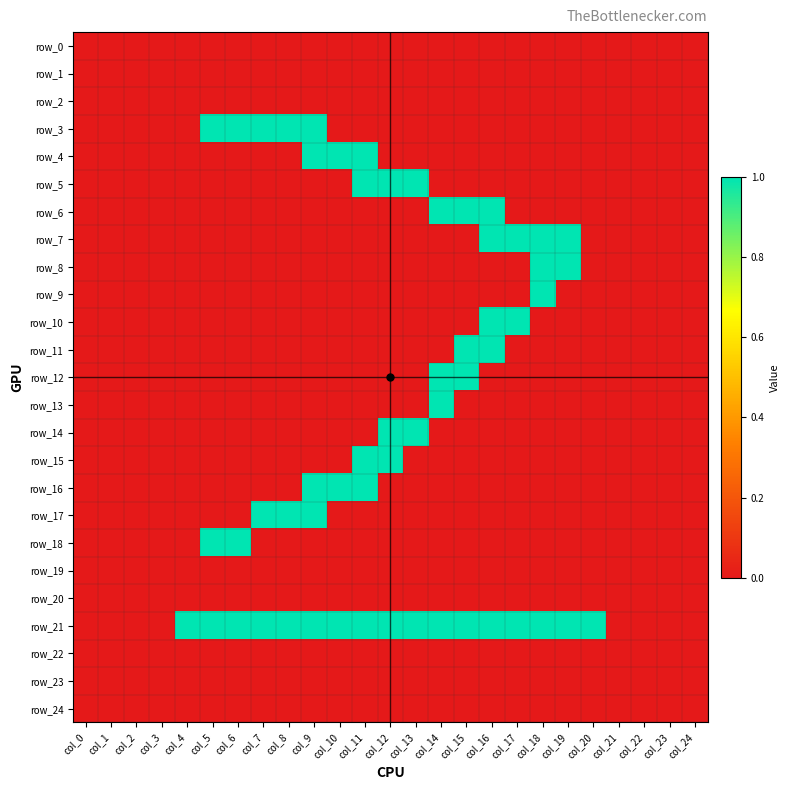

Reading left to right, extract all data points from this chart.

row_0: col_0=0	col_1=0	col_2=0	col_3=0	col_4=0	col_5=0	col_6=0	col_7=0	col_8=0	col_9=0	col_10=0	col_11=0	col_12=0	col_13=0	col_14=0	col_15=0	col_16=0	col_17=0	col_18=0	col_19=0	col_20=0	col_21=0	col_22=0	col_23=0	col_24=0
row_1: col_0=0	col_1=0	col_2=0	col_3=0	col_4=0	col_5=0	col_6=0	col_7=0	col_8=0	col_9=0	col_10=0	col_11=0	col_12=0	col_13=0	col_14=0	col_15=0	col_16=0	col_17=0	col_18=0	col_19=0	col_20=0	col_21=0	col_22=0	col_23=0	col_24=0
row_2: col_0=0	col_1=0	col_2=0	col_3=0	col_4=0	col_5=0	col_6=0	col_7=0	col_8=0	col_9=0	col_10=0	col_11=0	col_12=0	col_13=0	col_14=0	col_15=0	col_16=0	col_17=0	col_18=0	col_19=0	col_20=0	col_21=0	col_22=0	col_23=0	col_24=0
row_3: col_0=0	col_1=0	col_2=0	col_3=0	col_4=0	col_5=1	col_6=1	col_7=1	col_8=1	col_9=1	col_10=0	col_11=0	col_12=0	col_13=0	col_14=0	col_15=0	col_16=0	col_17=0	col_18=0	col_19=0	col_20=0	col_21=0	col_22=0	col_23=0	col_24=0
row_4: col_0=0	col_1=0	col_2=0	col_3=0	col_4=0	col_5=0	col_6=0	col_7=0	col_8=0	col_9=1	col_10=1	col_11=1	col_12=0	col_13=0	col_14=0	col_15=0	col_16=0	col_17=0	col_18=0	col_19=0	col_20=0	col_21=0	col_22=0	col_23=0	col_24=0
row_5: col_0=0	col_1=0	col_2=0	col_3=0	col_4=0	col_5=0	col_6=0	col_7=0	col_8=0	col_9=0	col_10=0	col_11=1	col_12=1	col_13=1	col_14=0	col_15=0	col_16=0	col_17=0	col_18=0	col_19=0	col_20=0	col_21=0	col_22=0	col_23=0	col_24=0
row_6: col_0=0	col_1=0	col_2=0	col_3=0	col_4=0	col_5=0	col_6=0	col_7=0	col_8=0	col_9=0	col_10=0	col_11=0	col_12=0	col_13=0	col_14=1	col_15=1	col_16=1	col_17=0	col_18=0	col_19=0	col_20=0	col_21=0	col_22=0	col_23=0	col_24=0
row_7: col_0=0	col_1=0	col_2=0	col_3=0	col_4=0	col_5=0	col_6=0	col_7=0	col_8=0	col_9=0	col_10=0	col_11=0	col_12=0	col_13=0	col_14=0	col_15=0	col_16=1	col_17=1	col_18=1	col_19=1	col_20=0	col_21=0	col_22=0	col_23=0	col_24=0
row_8: col_0=0	col_1=0	col_2=0	col_3=0	col_4=0	col_5=0	col_6=0	col_7=0	col_8=0	col_9=0	col_10=0	col_11=0	col_12=0	col_13=0	col_14=0	col_15=0	col_16=0	col_17=0	col_18=1	col_19=1	col_20=0	col_21=0	col_22=0	col_23=0	col_24=0
row_9: col_0=0	col_1=0	col_2=0	col_3=0	col_4=0	col_5=0	col_6=0	col_7=0	col_8=0	col_9=0	col_10=0	col_11=0	col_12=0	col_13=0	col_14=0	col_15=0	col_16=0	col_17=0	col_18=1	col_19=0	col_20=0	col_21=0	col_22=0	col_23=0	col_24=0
row_10: col_0=0	col_1=0	col_2=0	col_3=0	col_4=0	col_5=0	col_6=0	col_7=0	col_8=0	col_9=0	col_10=0	col_11=0	col_12=0	col_13=0	col_14=0	col_15=0	col_16=1	col_17=1	col_18=0	col_19=0	col_20=0	col_21=0	col_22=0	col_23=0	col_24=0
row_11: col_0=0	col_1=0	col_2=0	col_3=0	col_4=0	col_5=0	col_6=0	col_7=0	col_8=0	col_9=0	col_10=0	col_11=0	col_12=0	col_13=0	col_14=0	col_15=1	col_16=1	col_17=0	col_18=0	col_19=0	col_20=0	col_21=0	col_22=0	col_23=0	col_24=0
row_12: col_0=0	col_1=0	col_2=0	col_3=0	col_4=0	col_5=0	col_6=0	col_7=0	col_8=0	col_9=0	col_10=0	col_11=0	col_12=0	col_13=0	col_14=1	col_15=1	col_16=0	col_17=0	col_18=0	col_19=0	col_20=0	col_21=0	col_22=0	col_23=0	col_24=0
row_13: col_0=0	col_1=0	col_2=0	col_3=0	col_4=0	col_5=0	col_6=0	col_7=0	col_8=0	col_9=0	col_10=0	col_11=0	col_12=0	col_13=0	col_14=1	col_15=0	col_16=0	col_17=0	col_18=0	col_19=0	col_20=0	col_21=0	col_22=0	col_23=0	col_24=0
row_14: col_0=0	col_1=0	col_2=0	col_3=0	col_4=0	col_5=0	col_6=0	col_7=0	col_8=0	col_9=0	col_10=0	col_11=0	col_12=1	col_13=1	col_14=0	col_15=0	col_16=0	col_17=0	col_18=0	col_19=0	col_20=0	col_21=0	col_22=0	col_23=0	col_24=0
row_15: col_0=0	col_1=0	col_2=0	col_3=0	col_4=0	col_5=0	col_6=0	col_7=0	col_8=0	col_9=0	col_10=0	col_11=1	col_12=1	col_13=0	col_14=0	col_15=0	col_16=0	col_17=0	col_18=0	col_19=0	col_20=0	col_21=0	col_22=0	col_23=0	col_24=0
row_16: col_0=0	col_1=0	col_2=0	col_3=0	col_4=0	col_5=0	col_6=0	col_7=0	col_8=0	col_9=1	col_10=1	col_11=1	col_12=0	col_13=0	col_14=0	col_15=0	col_16=0	col_17=0	col_18=0	col_19=0	col_20=0	col_21=0	col_22=0	col_23=0	col_24=0
row_17: col_0=0	col_1=0	col_2=0	col_3=0	col_4=0	col_5=0	col_6=0	col_7=1	col_8=1	col_9=1	col_10=0	col_11=0	col_12=0	col_13=0	col_14=0	col_15=0	col_16=0	col_17=0	col_18=0	col_19=0	col_20=0	col_21=0	col_22=0	col_23=0	col_24=0
row_18: col_0=0	col_1=0	col_2=0	col_3=0	col_4=0	col_5=1	col_6=1	col_7=0	col_8=0	col_9=0	col_10=0	col_11=0	col_12=0	col_13=0	col_14=0	col_15=0	col_16=0	col_17=0	col_18=0	col_19=0	col_20=0	col_21=0	col_22=0	col_23=0	col_24=0
row_19: col_0=0	col_1=0	col_2=0	col_3=0	col_4=0	col_5=0	col_6=0	col_7=0	col_8=0	col_9=0	col_10=0	col_11=0	col_12=0	col_13=0	col_14=0	col_15=0	col_16=0	col_17=0	col_18=0	col_19=0	col_20=0	col_21=0	col_22=0	col_23=0	col_24=0
row_20: col_0=0	col_1=0	col_2=0	col_3=0	col_4=0	col_5=0	col_6=0	col_7=0	col_8=0	col_9=0	col_10=0	col_11=0	col_12=0	col_13=0	col_14=0	col_15=0	col_16=0	col_17=0	col_18=0	col_19=0	col_20=0	col_21=0	col_22=0	col_23=0	col_24=0
row_21: col_0=0	col_1=0	col_2=0	col_3=0	col_4=1	col_5=1	col_6=1	col_7=1	col_8=1	col_9=1	col_10=1	col_11=1	col_12=1	col_13=1	col_14=1	col_15=1	col_16=1	col_17=1	col_18=1	col_19=1	col_20=1	col_21=0	col_22=0	col_23=0	col_24=0
row_22: col_0=0	col_1=0	col_2=0	col_3=0	col_4=0	col_5=0	col_6=0	col_7=0	col_8=0	col_9=0	col_10=0	col_11=0	col_12=0	col_13=0	col_14=0	col_15=0	col_16=0	col_17=0	col_18=0	col_19=0	col_20=0	col_21=0	col_22=0	col_23=0	col_24=0
row_23: col_0=0	col_1=0	col_2=0	col_3=0	col_4=0	col_5=0	col_6=0	col_7=0	col_8=0	col_9=0	col_10=0	col_11=0	col_12=0	col_13=0	col_14=0	col_15=0	col_16=0	col_17=0	col_18=0	col_19=0	col_20=0	col_21=0	col_22=0	col_23=0	col_24=0
row_24: col_0=0	col_1=0	col_2=0	col_3=0	col_4=0	col_5=0	col_6=0	col_7=0	col_8=0	col_9=0	col_10=0	col_11=0	col_12=0	col_13=0	col_14=0	col_15=0	col_16=0	col_17=0	col_18=0	col_19=0	col_20=0	col_21=0	col_22=0	col_23=0	col_24=0